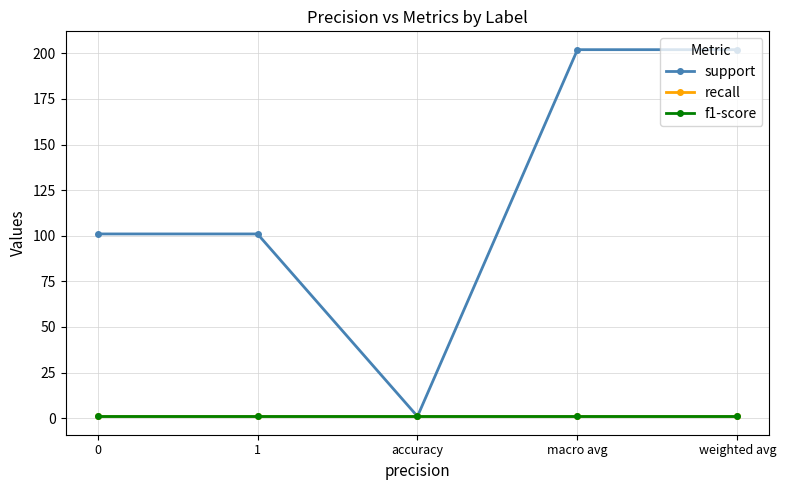

Is this an area chart (filled region under the line)?

No